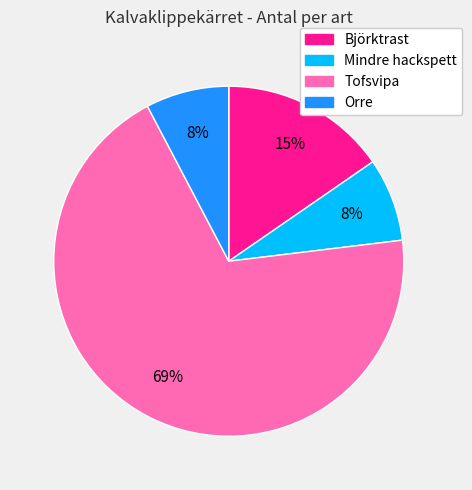

Between Tofsvipa and Björktrast, which is larger?

Tofsvipa